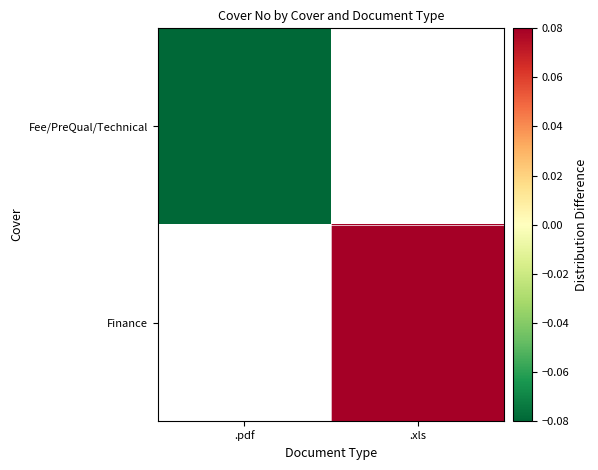

How many series are shown in this chart?

2